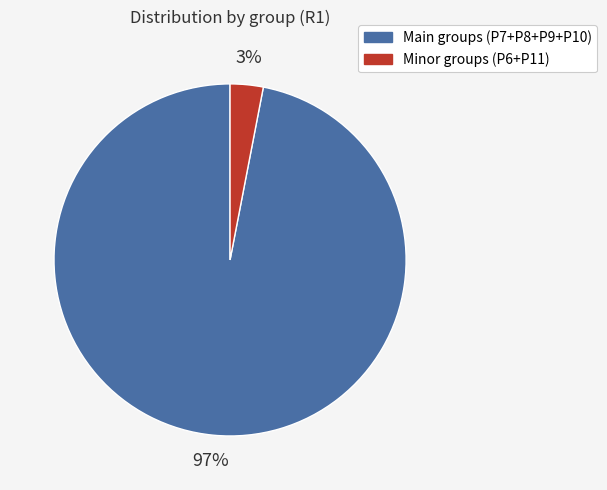

To the nearest percent, what is the average slice percentage?

50%